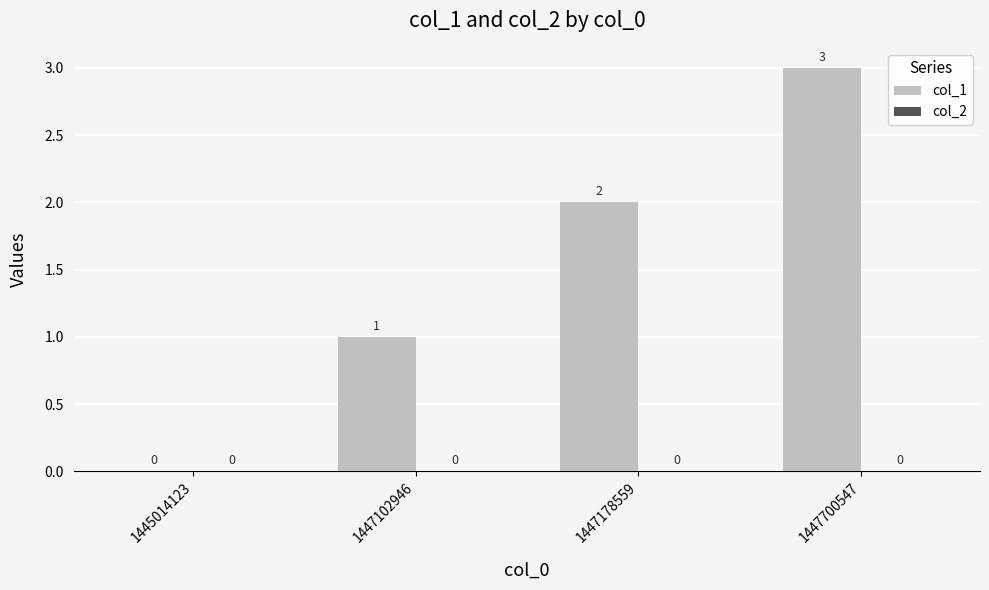

The chart shows a value of 3 at 1447700547. True or false?

True